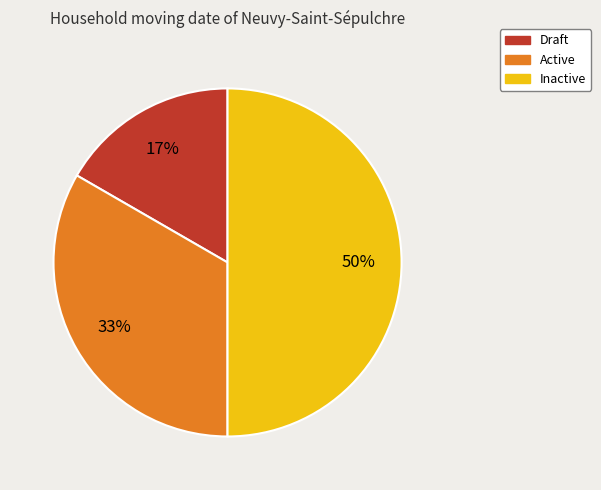

The Active slice represents 33% of the pie. True or false?

True